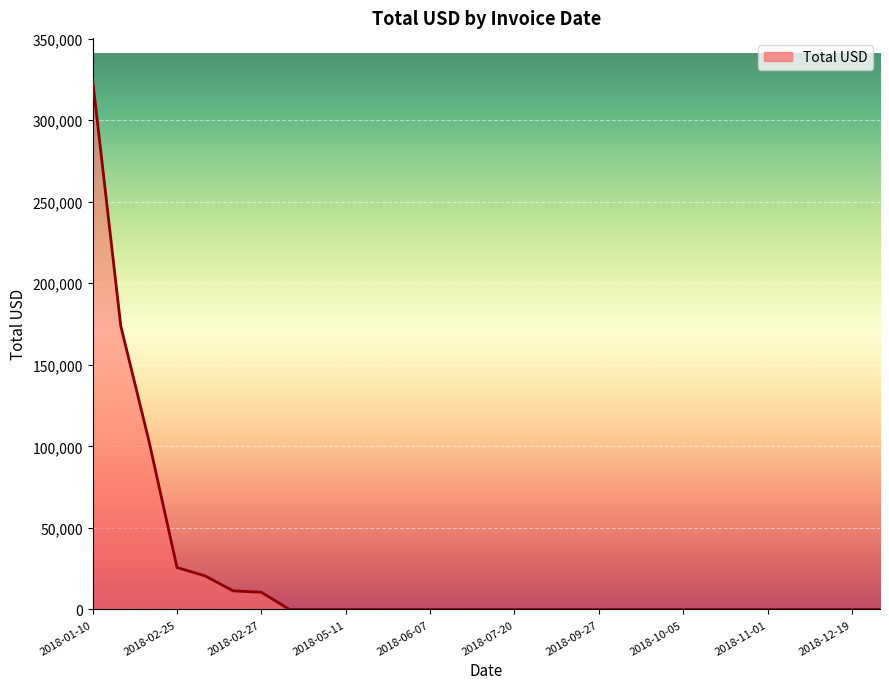

What is the greatest value displayed?

324439.0